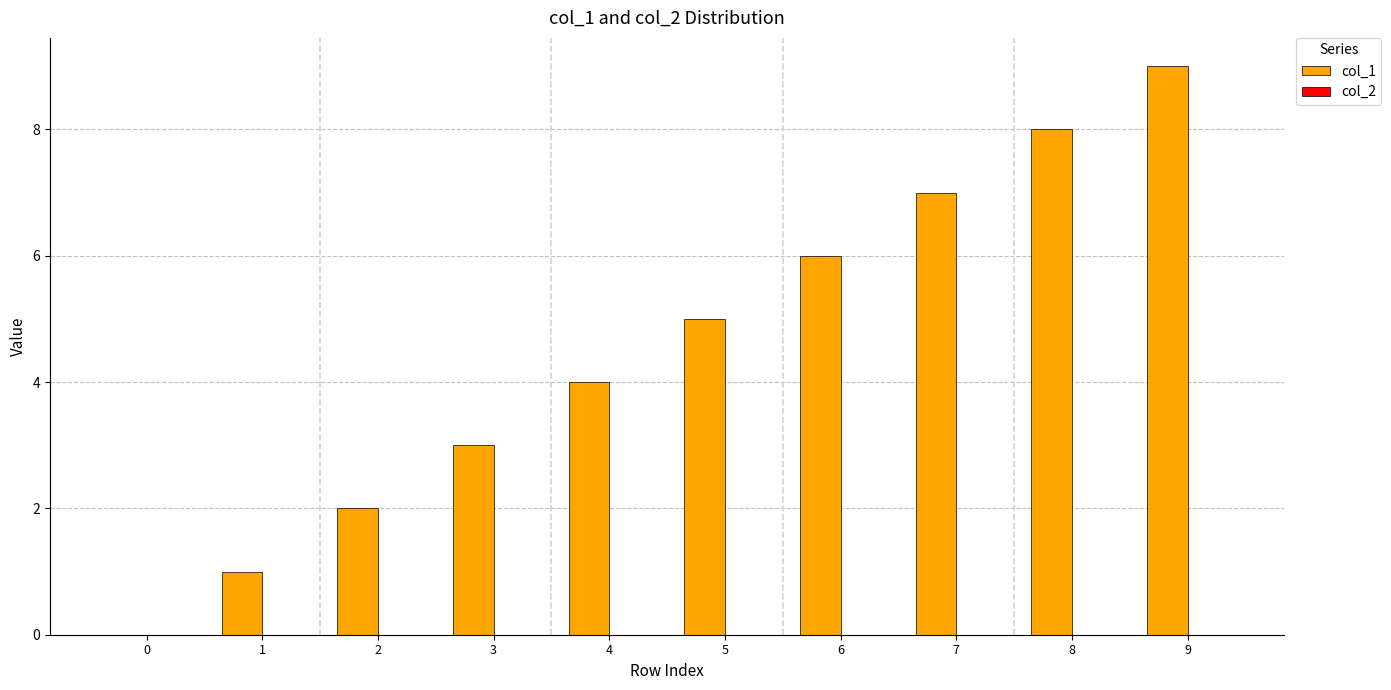

What is the maximum value shown in the chart?

9